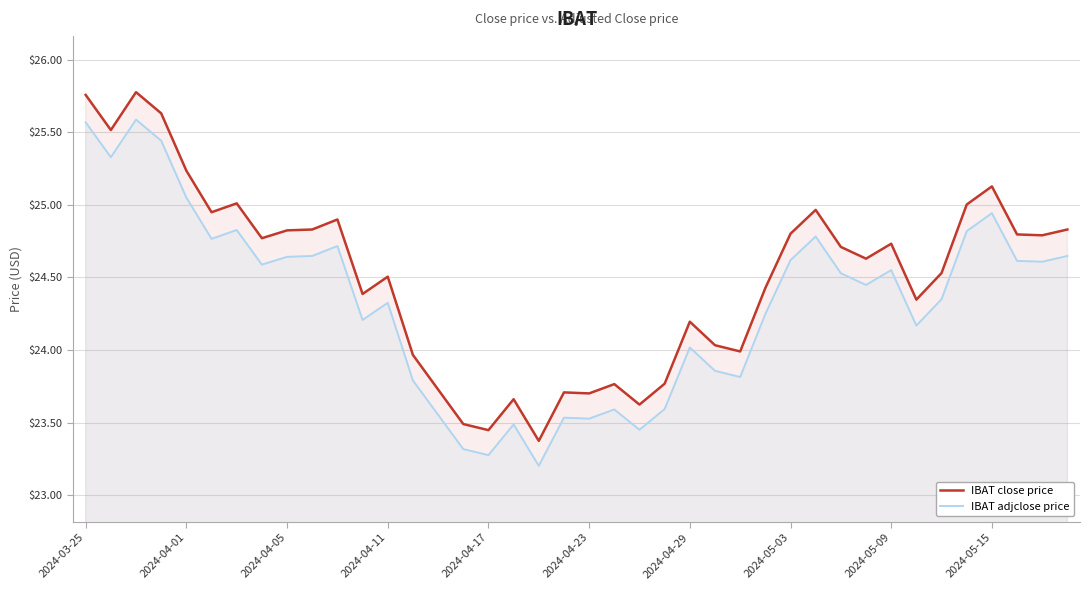

In IBAT close price, how many points are higher than both neighbors (excluding endpoints)?

11